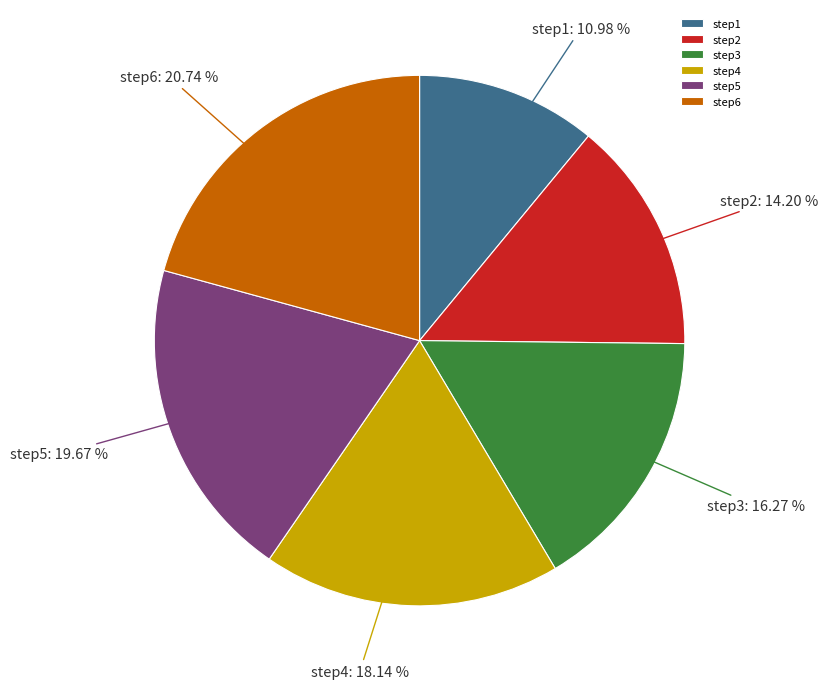

Is it true that step3 is 16% of the pie?

True